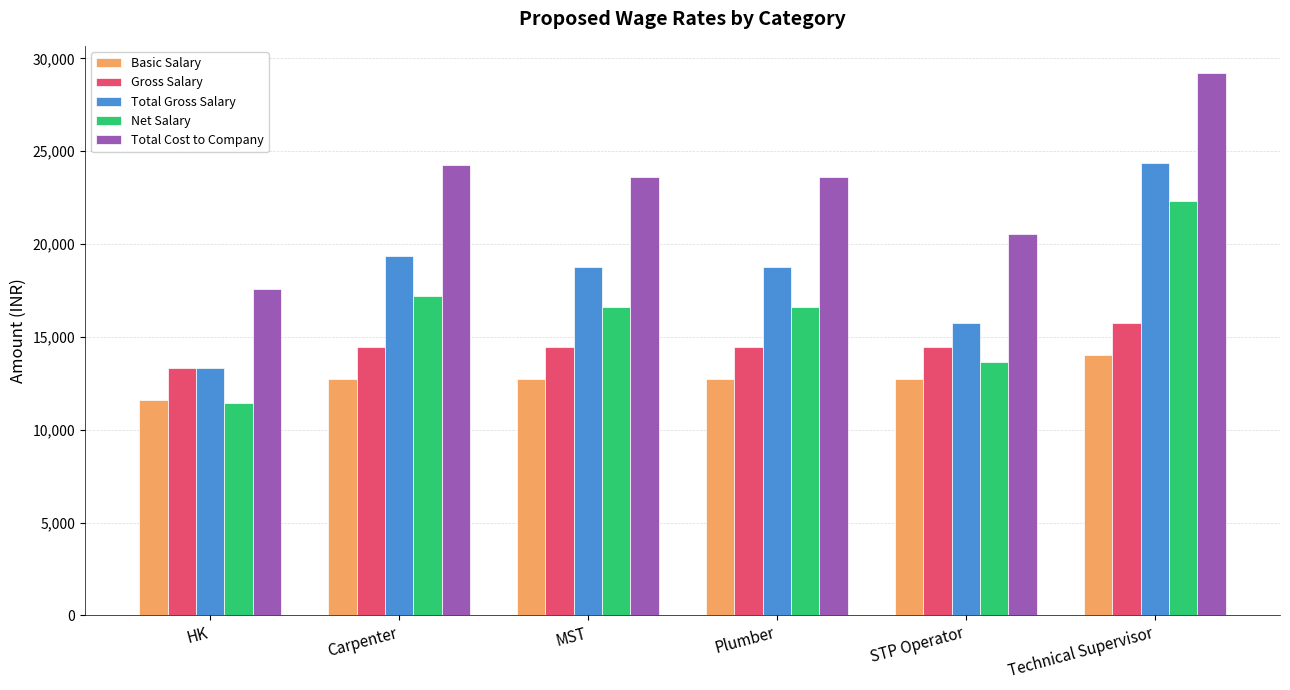

Is the value of Gross Salary at MST greater than the value of Net Salary at STP Operator?

Yes